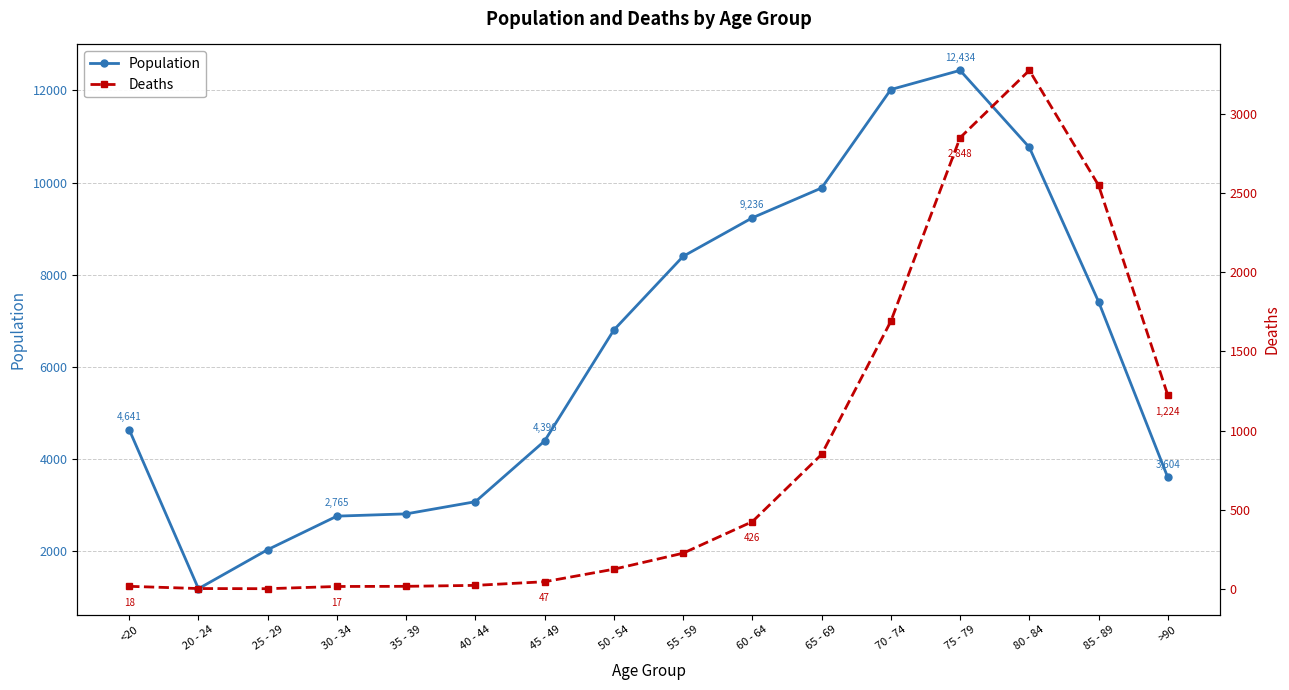

What is the label of the 12th point from the right?

35 - 39